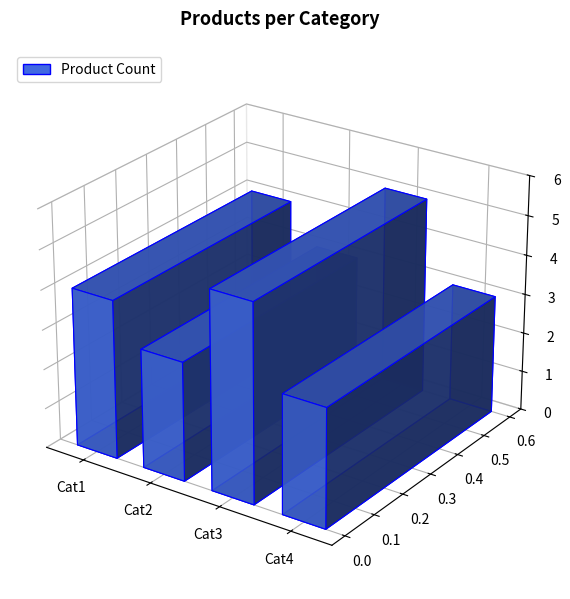

How many bars are there in total?

4